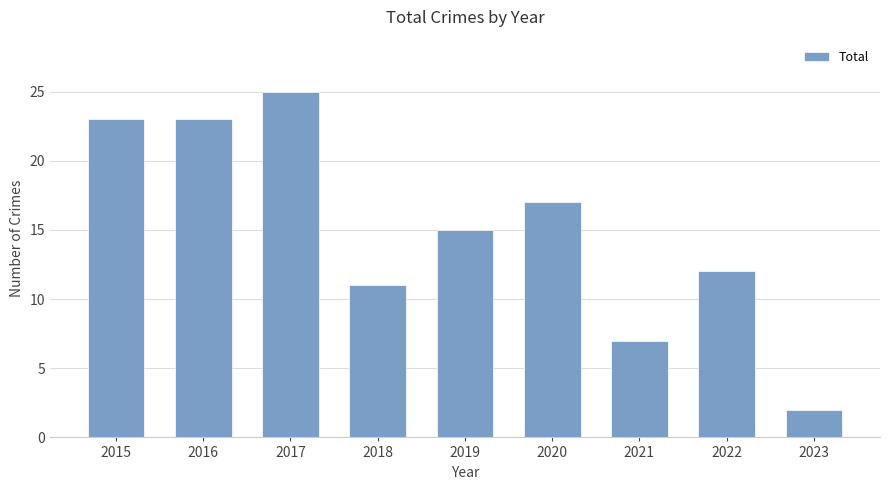

How many values are below 15?

4